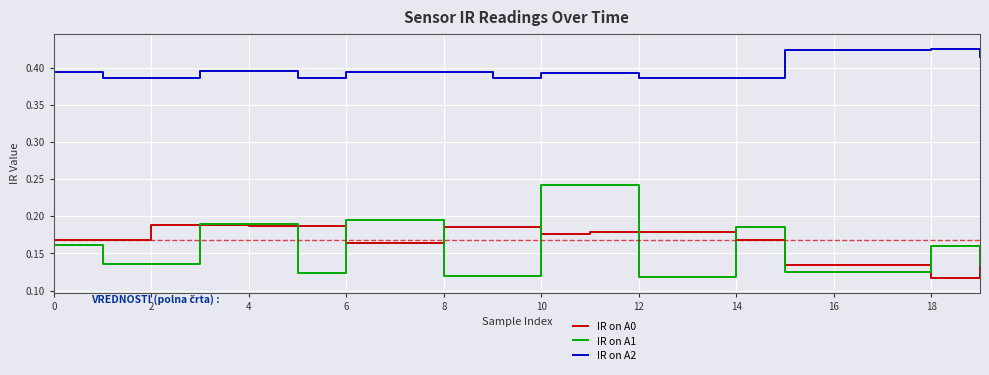

Which series has the widest spread of values?

IR on A1